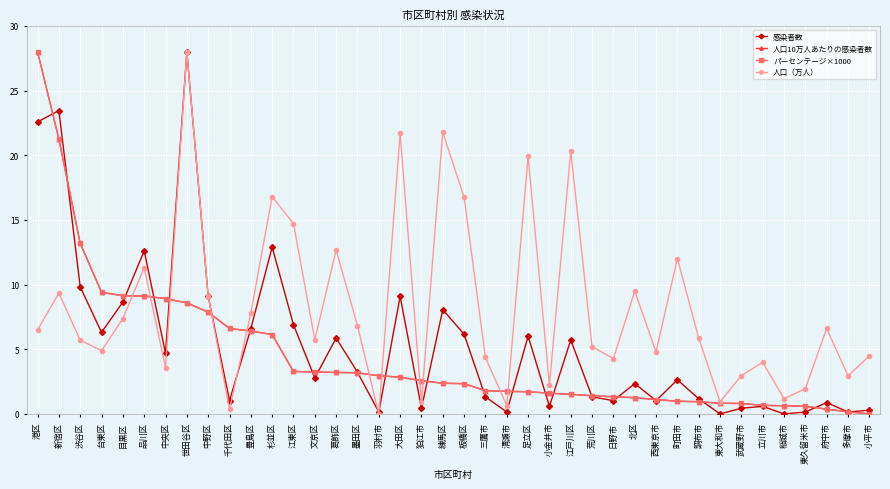

Does the chart have visible grid lines?

Yes